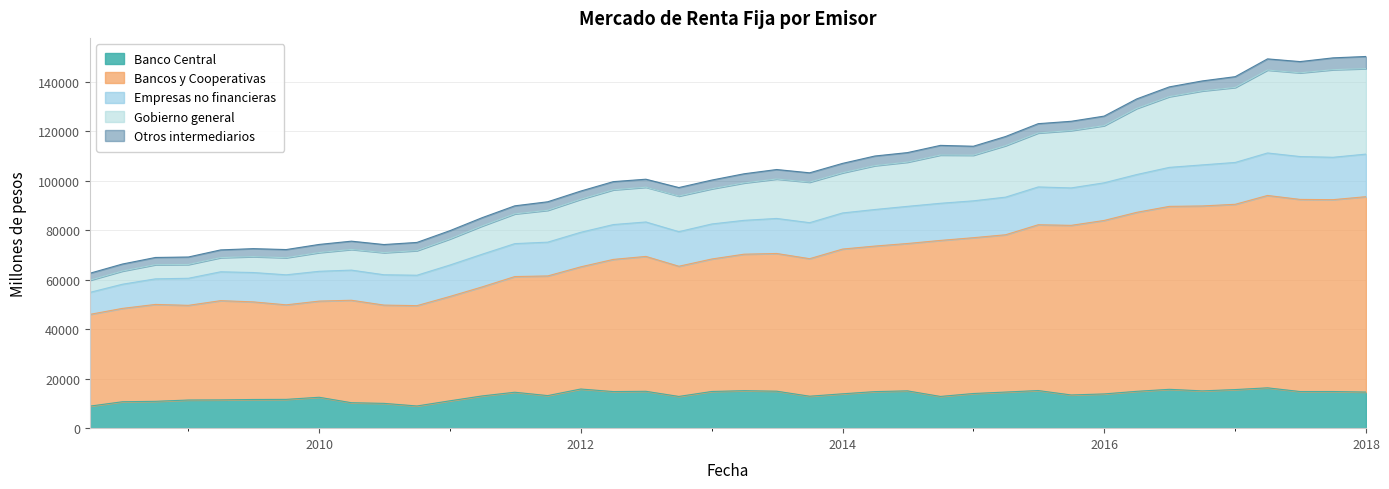

What is the value of the Banco Central point at the 27th from the left?

12831